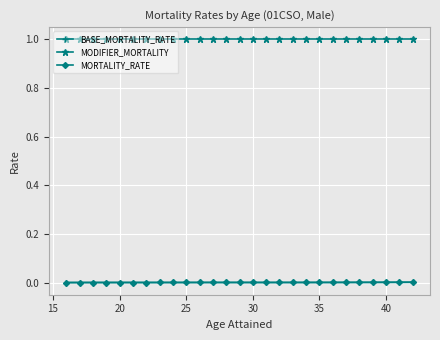

Does the chart have visible grid lines?

Yes